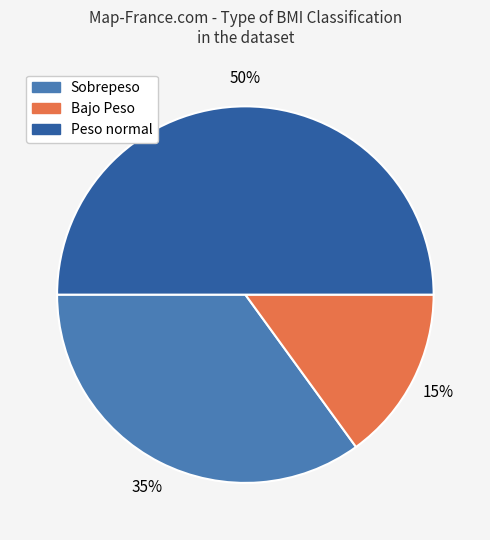

To the nearest percent, what is the difference between the largest and smallest slice percentages?

35%